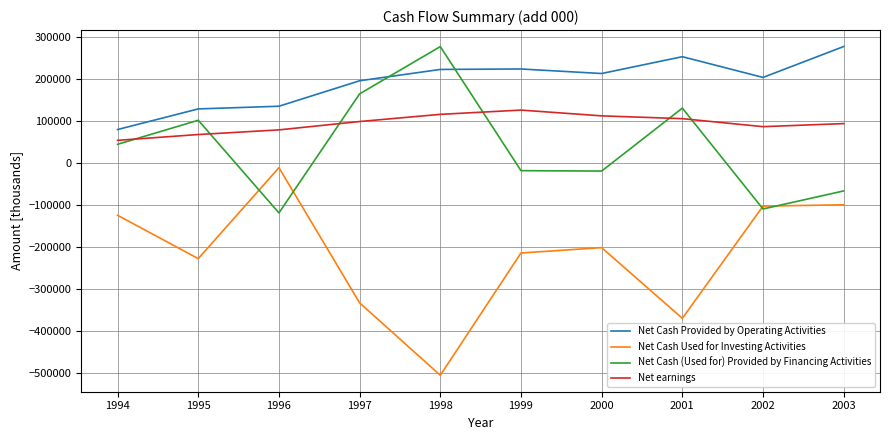

Is it true that Net Cash Provided by Operating Activities equals 84614 at 1996?

False